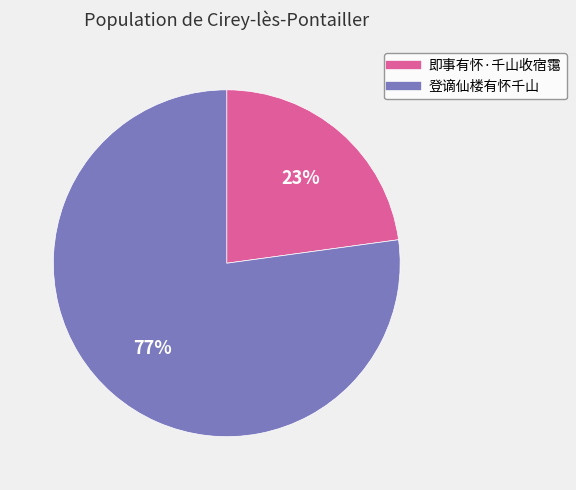

Is it true that 登谪仙楼有怀千山 is 77% of the pie?

True